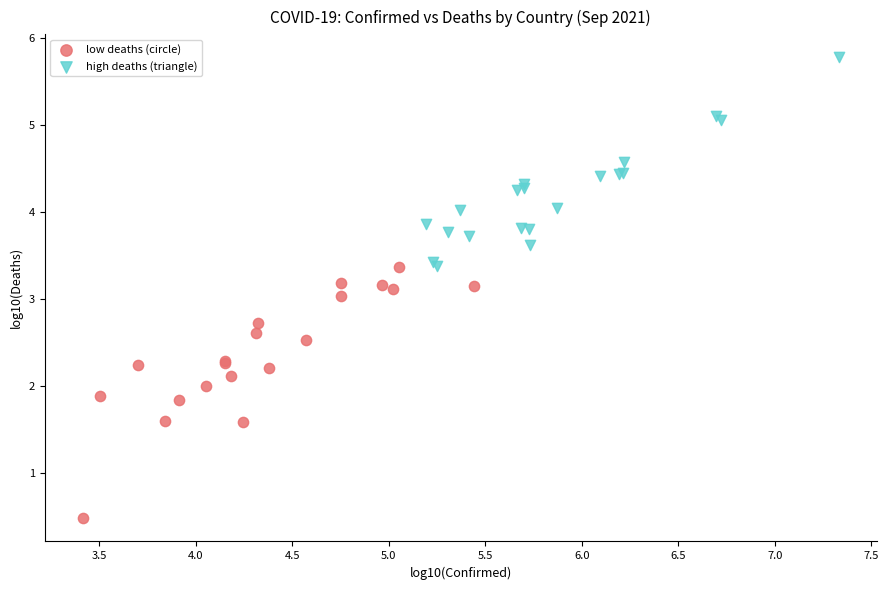

Which series reaches the maximum Y coordinate?

high deaths (triangle)